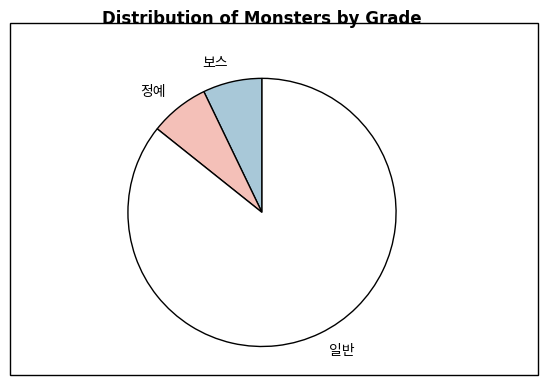

Is there a majority slice in this chart?

Yes